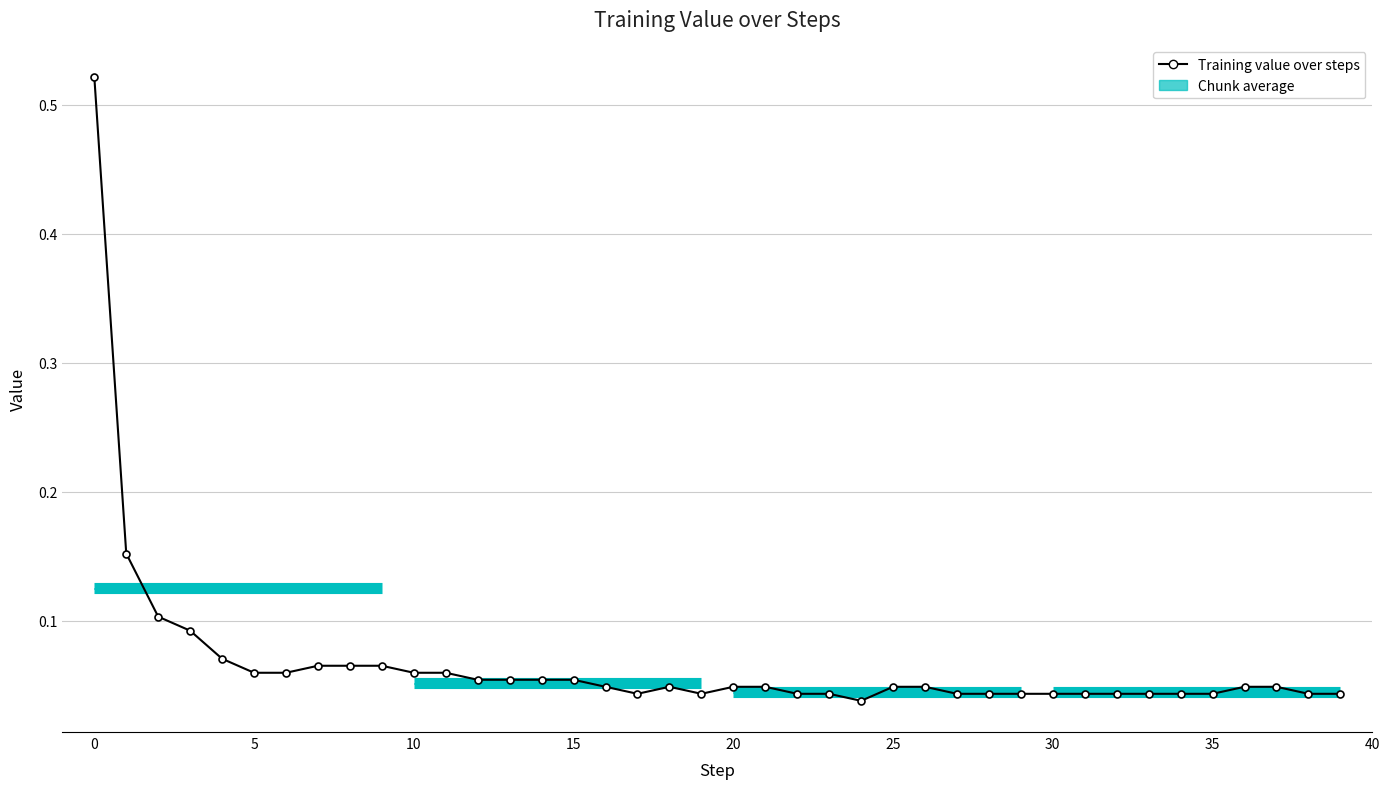

Reading left to right, list all the values displayed in this chart.

0.5	0.2	0.1	0.1	0.1	0.1	0.1	0.1	0.1	0.1	0.1	0.1	0.1	0.1	0.1	0.1	0.0	0.0	0.0	0.0	0.0	0.0	0.0	0.0	0.0	0.0	0.0	0.0	0.0	0.0	0.0	0.0	0.0	0.0	0.0	0.0	0.0	0.0	0.0	0.0